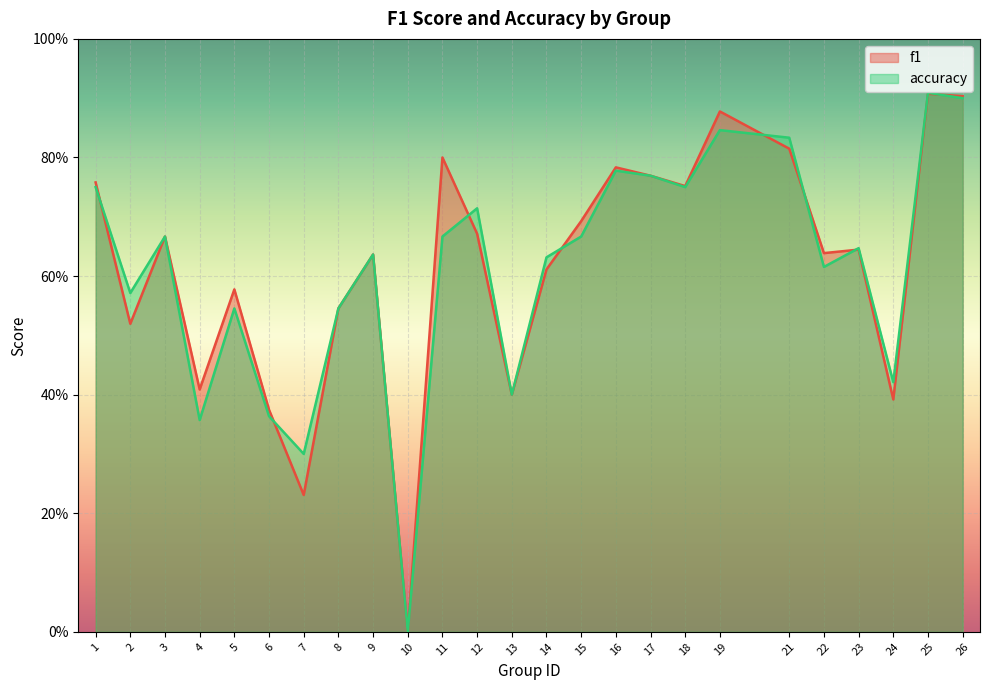

Reading left to right, extract all data points from this chart.

f1: 1=0.8	2=0.5	3=0.7	4=0.4	5=0.6	6=0.4	7=0.2	8=0.5	9=0.6	10=0.0	11=0.8	12=0.7	13=0.4	14=0.6	15=0.7	16=0.8	17=0.8	18=0.8	19=0.9	21=0.8	22=0.6	23=0.6	24=0.4	25=0.9	26=0.9
accuracy: 1=0.8	2=0.6	3=0.7	4=0.4	5=0.5	6=0.4	7=0.3	8=0.5	9=0.6	10=0.0	11=0.7	12=0.7	13=0.4	14=0.6	15=0.7	16=0.8	17=0.8	18=0.8	19=0.8	21=0.8	22=0.6	23=0.6	24=0.4	25=0.9	26=0.9